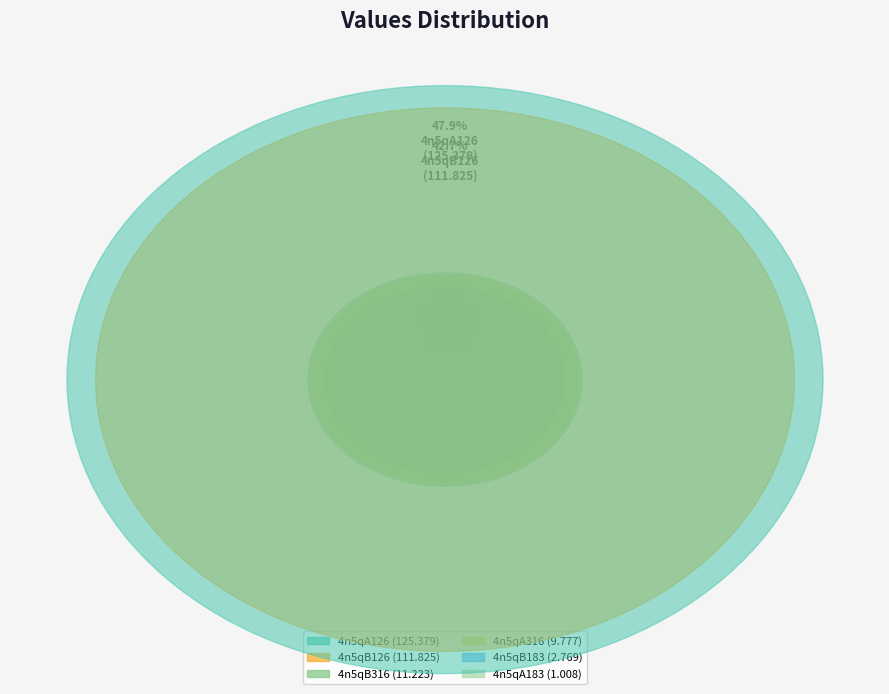

Which has a higher value, 4n5qA126 or 4n5qB183?

4n5qA126